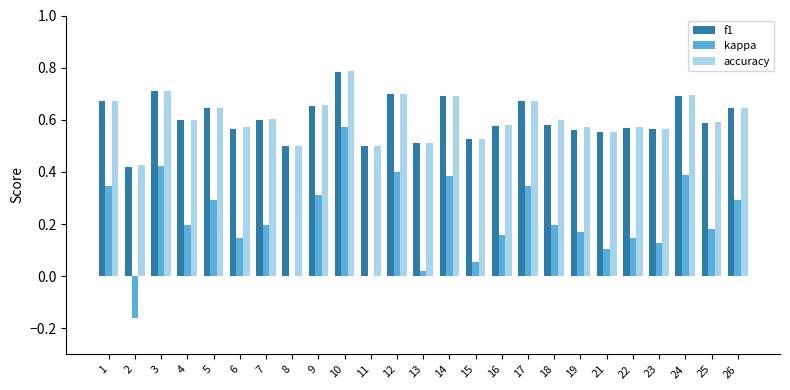

Is the value of f1 at 24 greater than the value of kappa at 16?

Yes